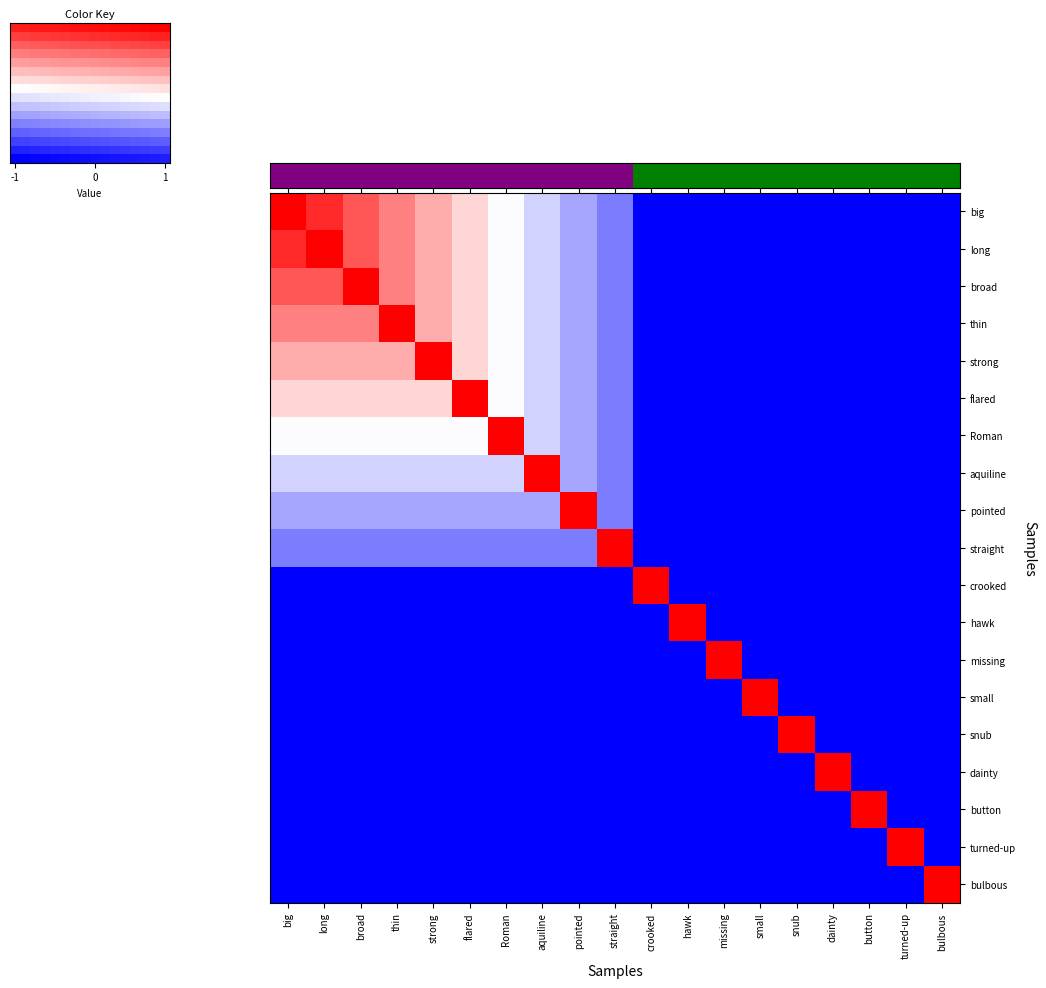

At which label does dainty reach its peak?

dainty